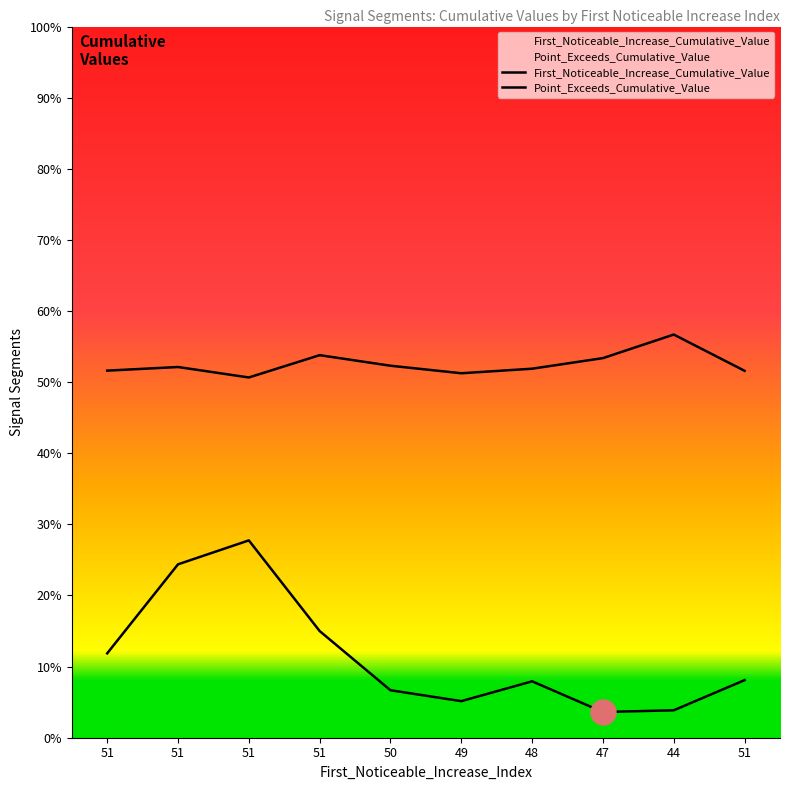

At which label is First_Noticeable_Increase_Cumulative_Value closest to 0?

47